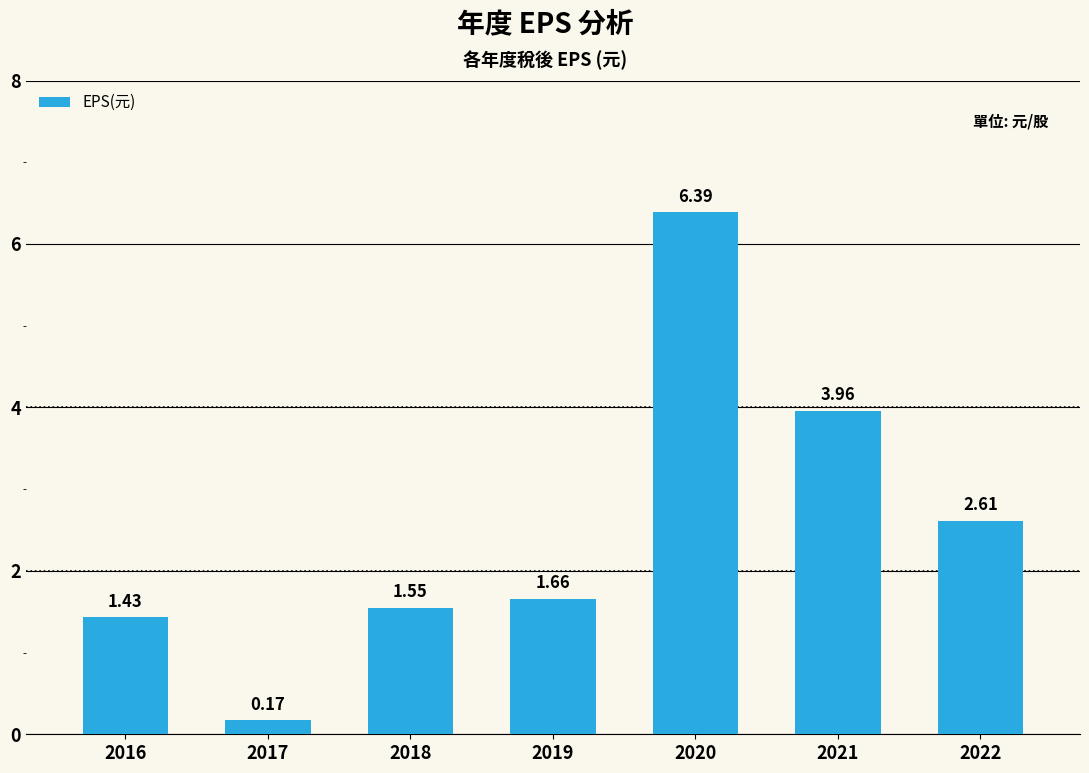

Between 2017 and 2021, which is larger?

2021